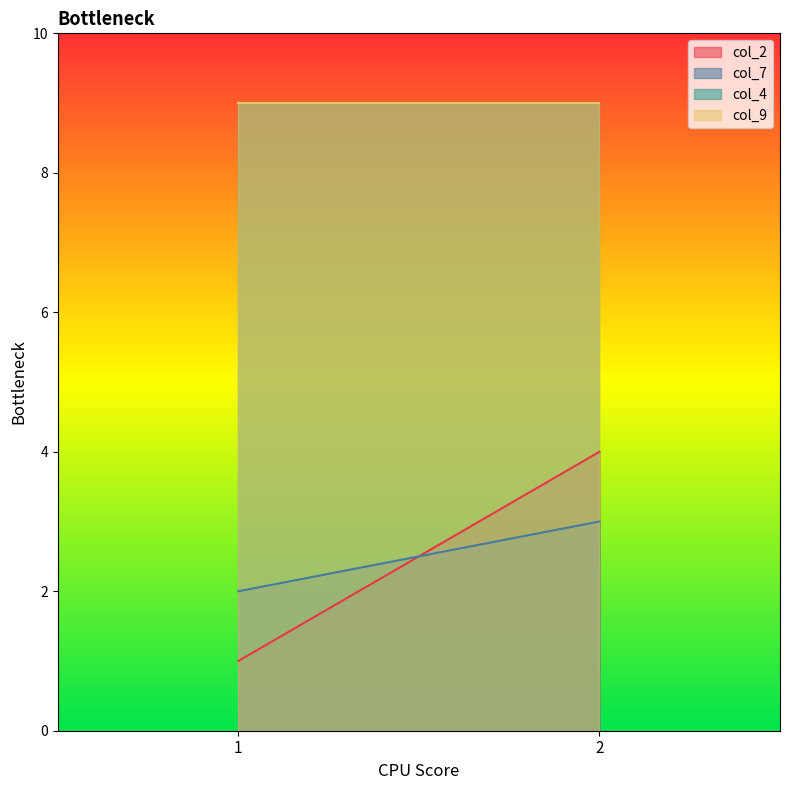

At which category is the sum across all series the highest?

2